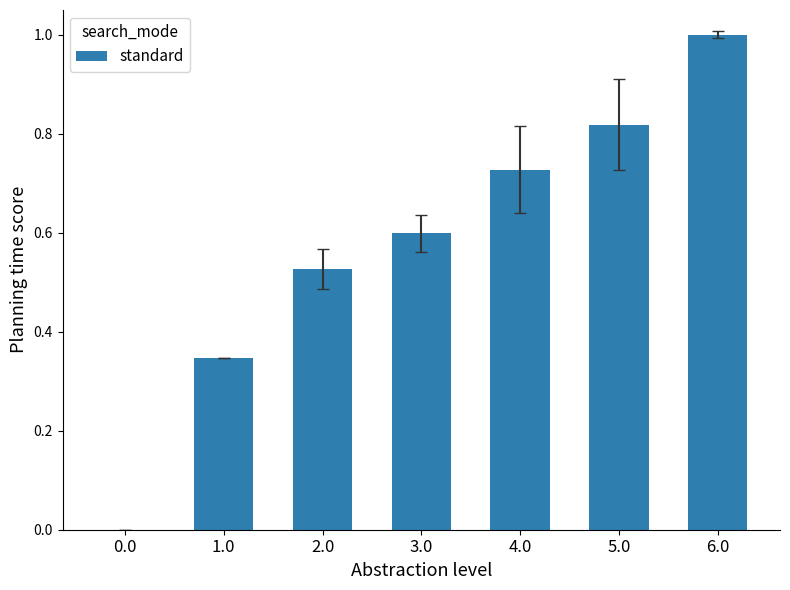

How many values are between 0 and 1?

7